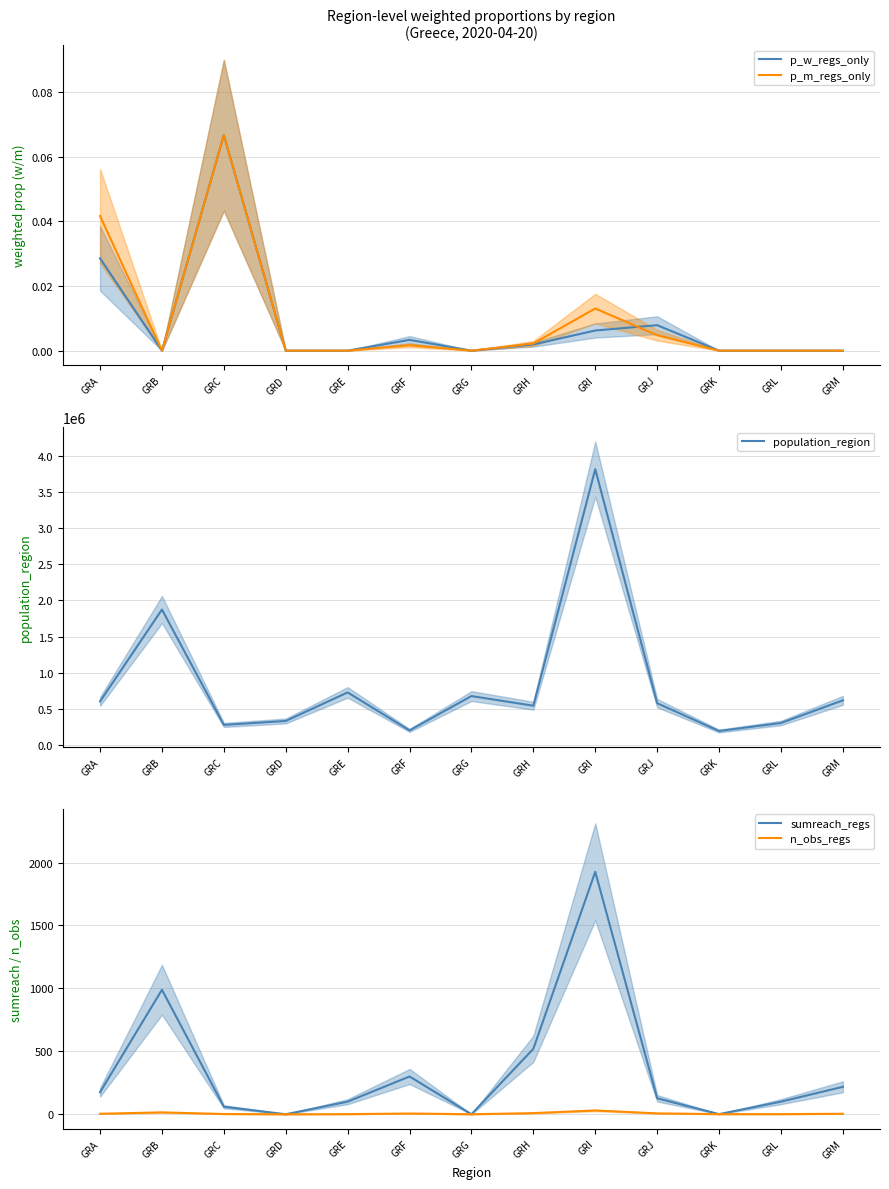

What is the value of the population_region point at the 9th from the left?

3812330.0